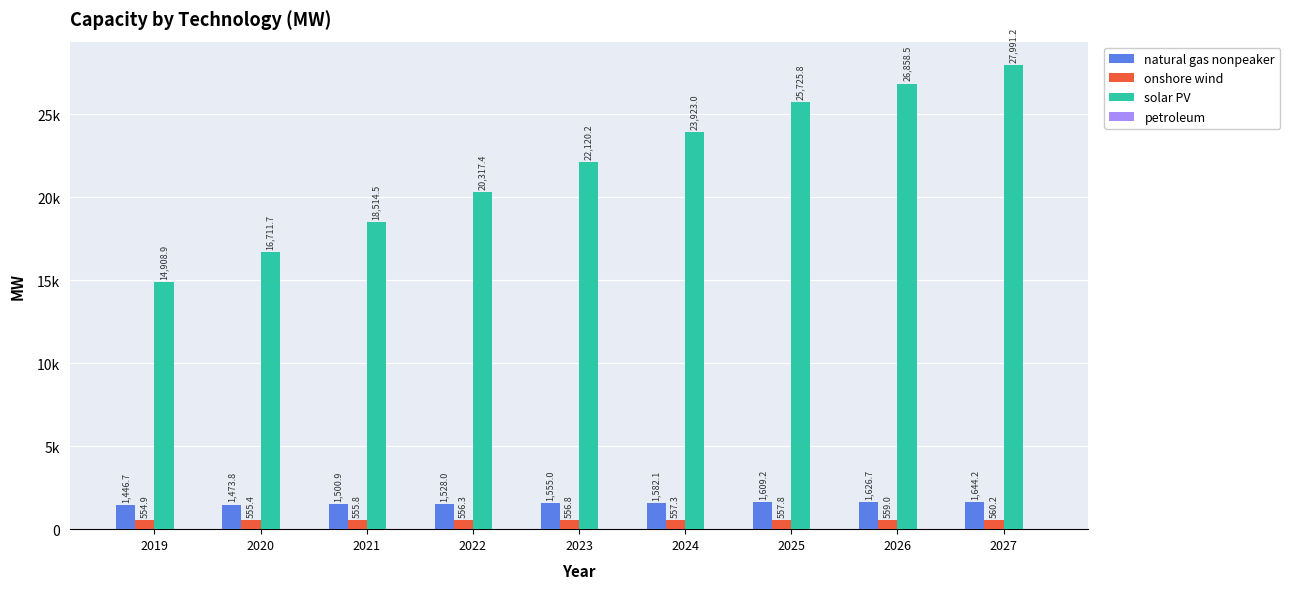

What is the difference between the highest and lowest values at 2022?

20295.9